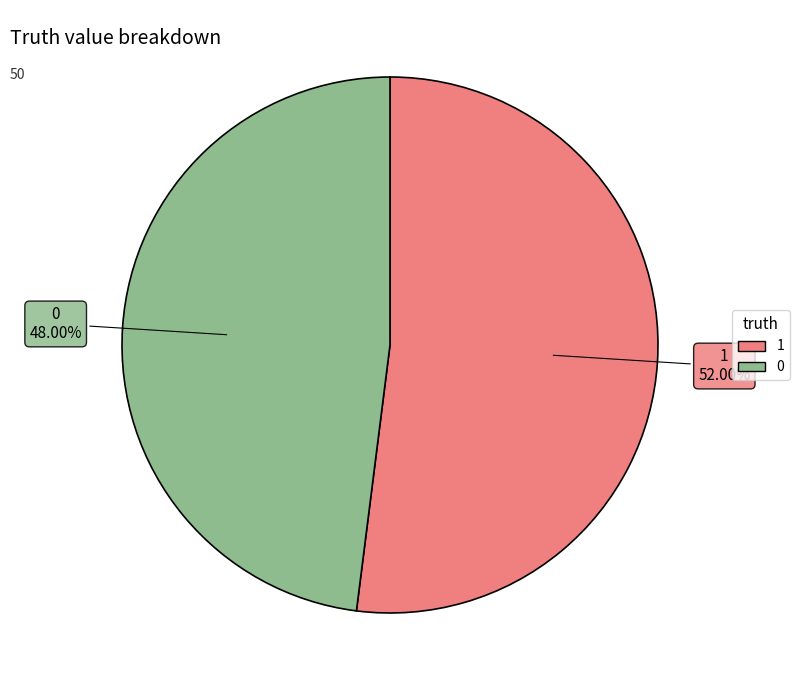

To the nearest percent, what percentage of the pie is 0?

48%